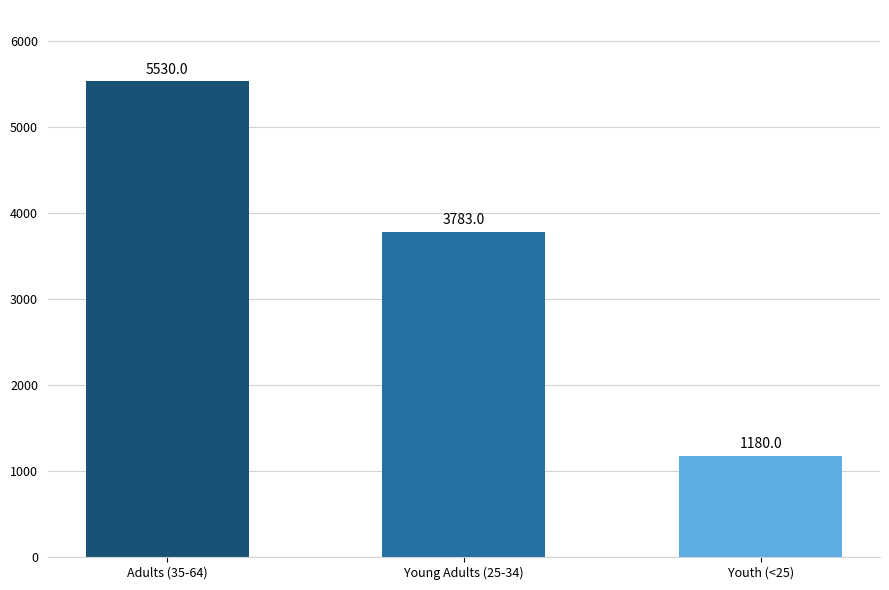

Which category has the lowest value across all series?

Youth (<25)